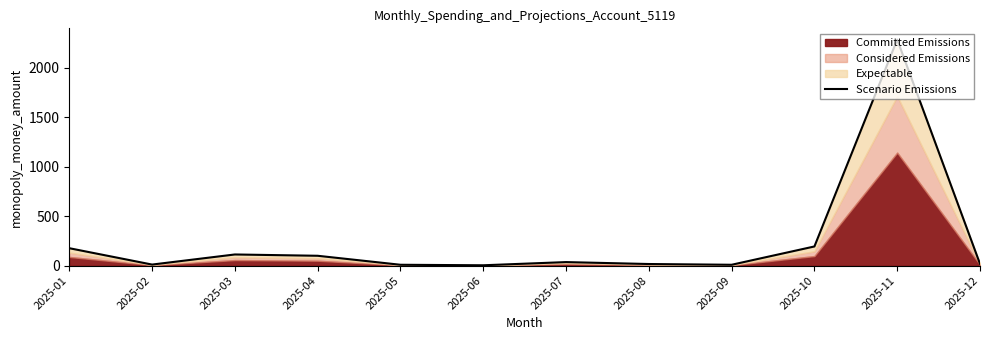

What is the difference between the second highest and minimum values?

189.9